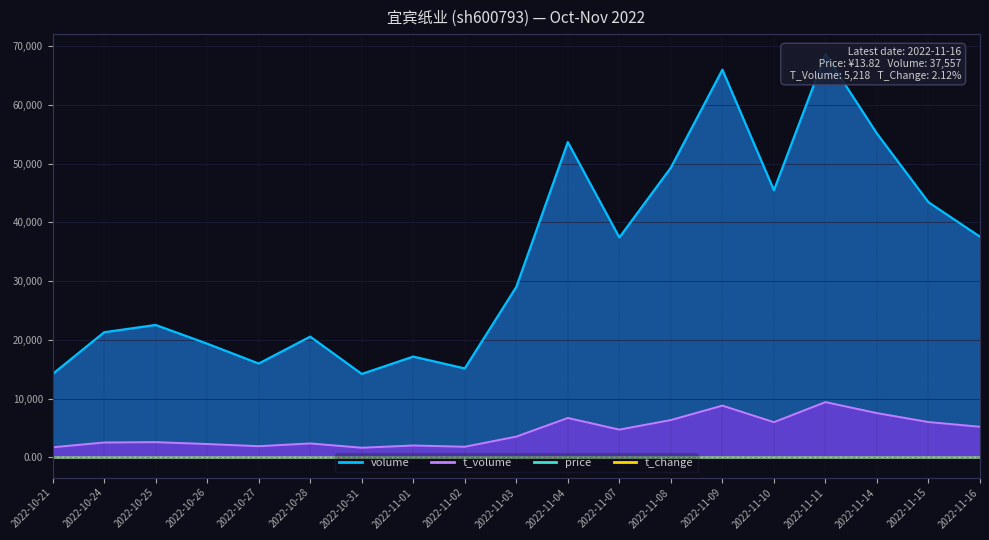

At how many categories does at least one series exceed 17270?

14